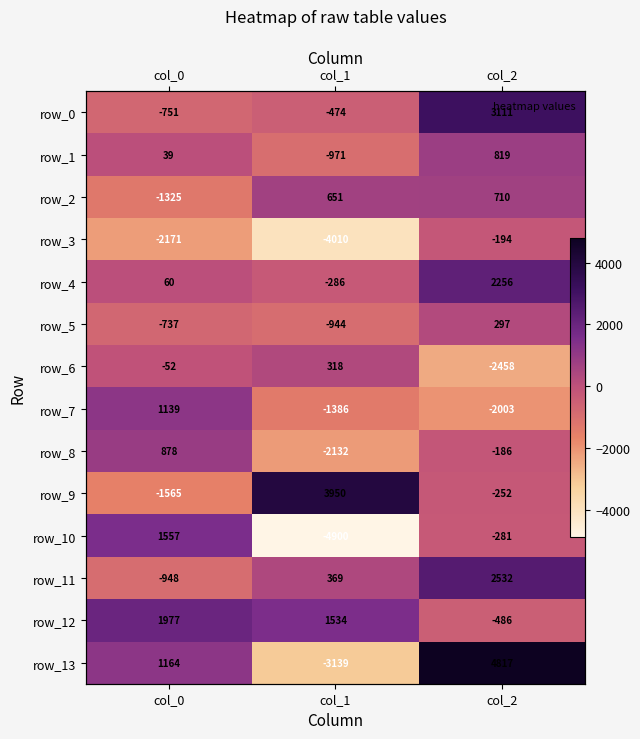

Is it true that row_8 equals 1354.3 at col_0?

False